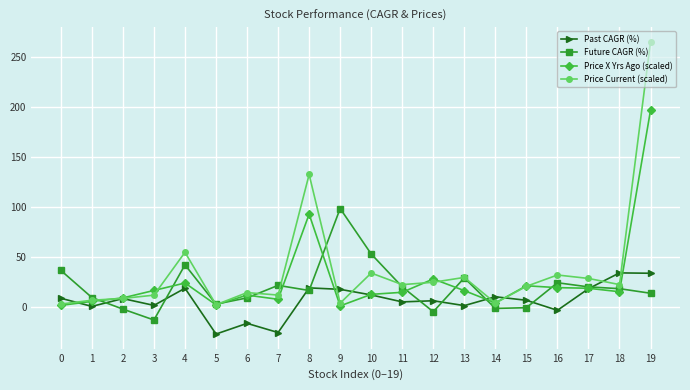

Which series changed the most between 9 and 16?

Future CAGR (%)